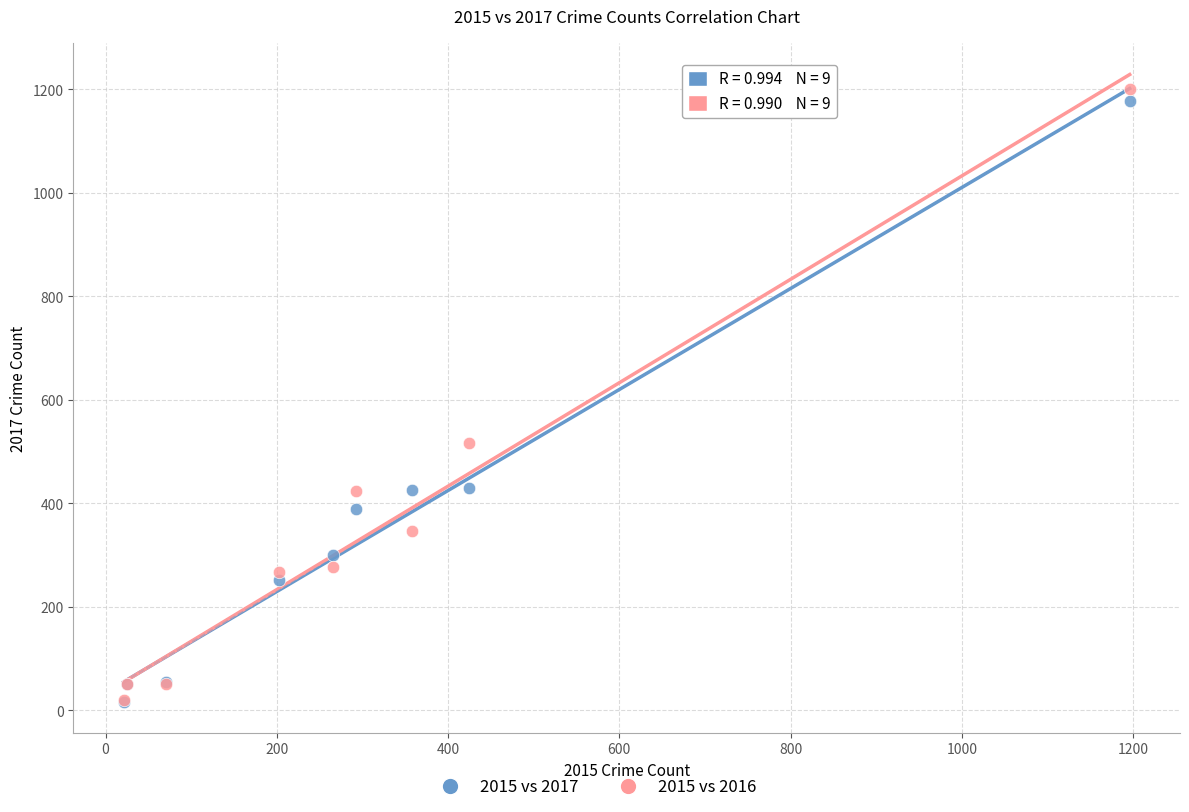

In the 2015 vs 2016 series, what Y value is closest to 611?

516